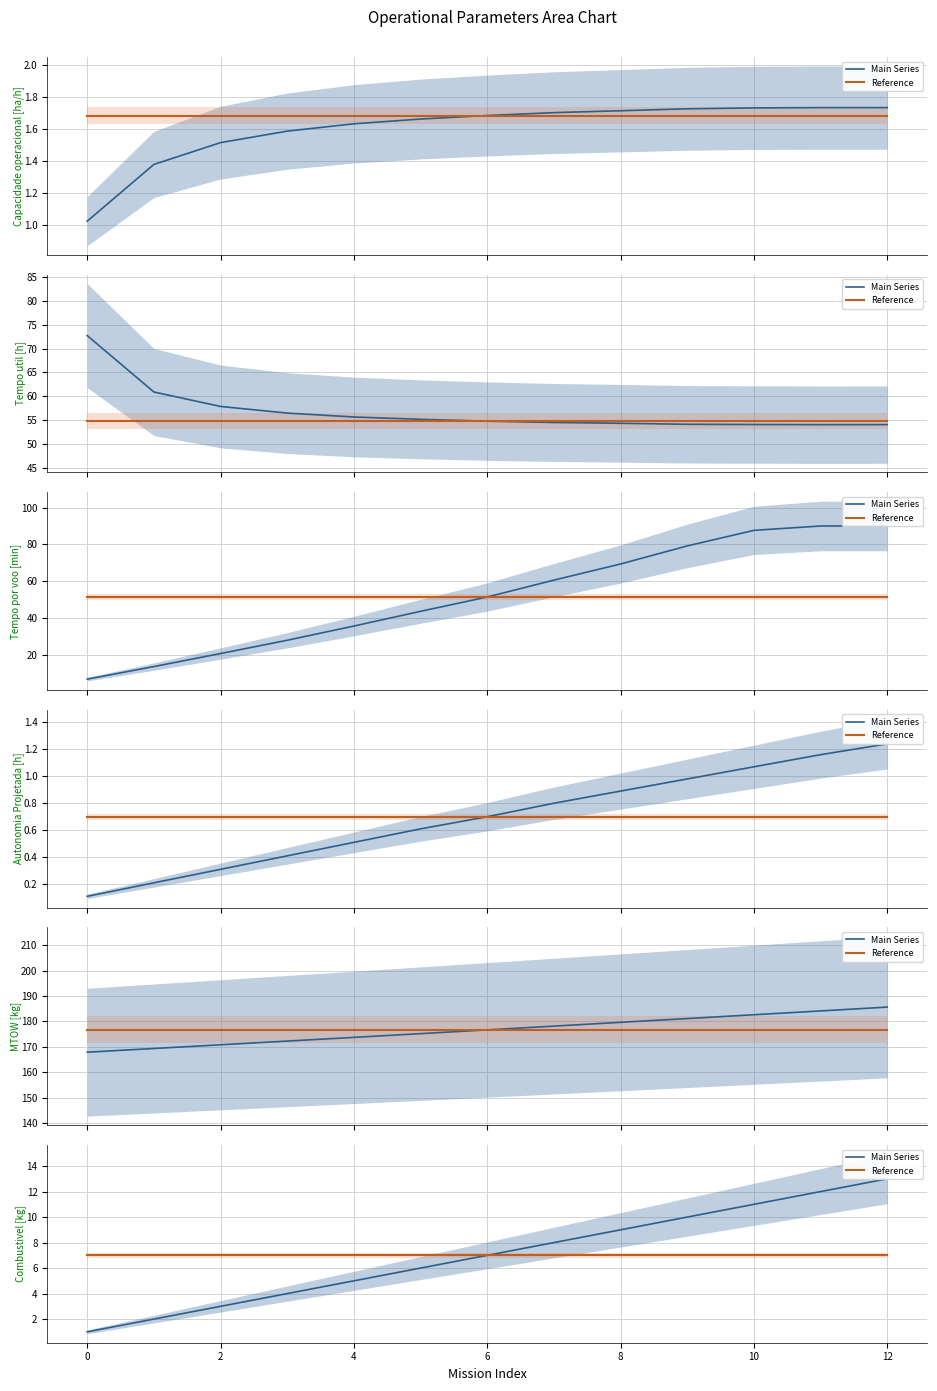

Which series has the largest range (max minus min)?

Main Series